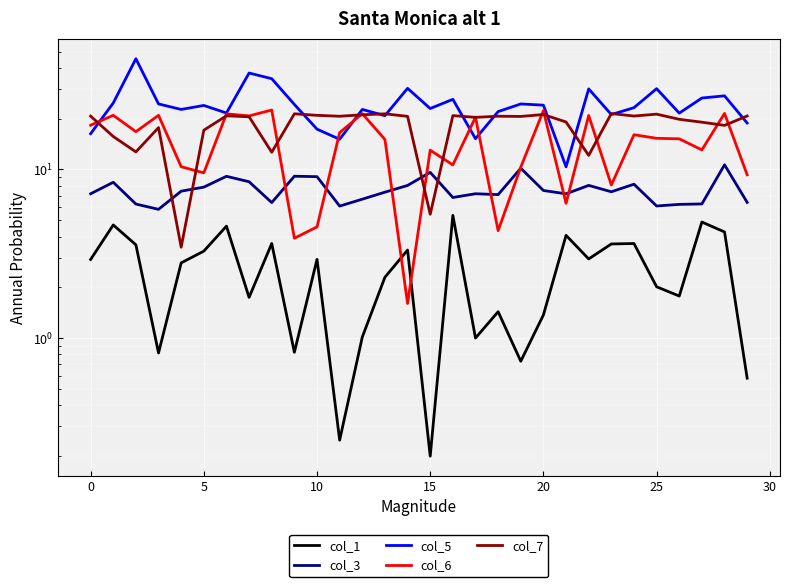

Between −5 and 35, which series saw the biggest shift?

col_5